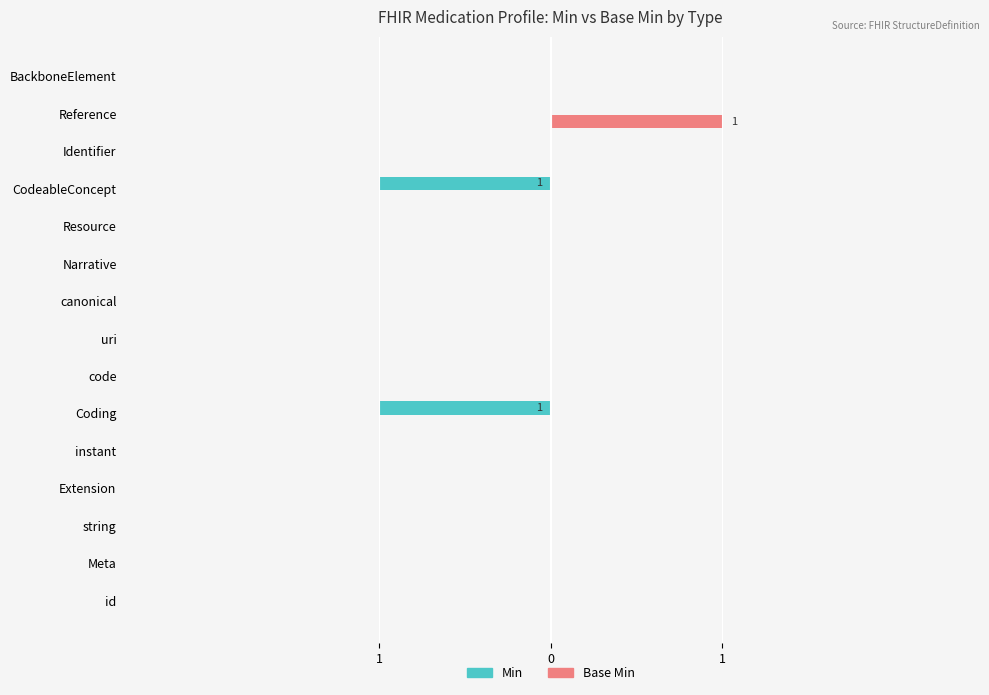

What are all the series names shown in the legend?

Min, Base Min